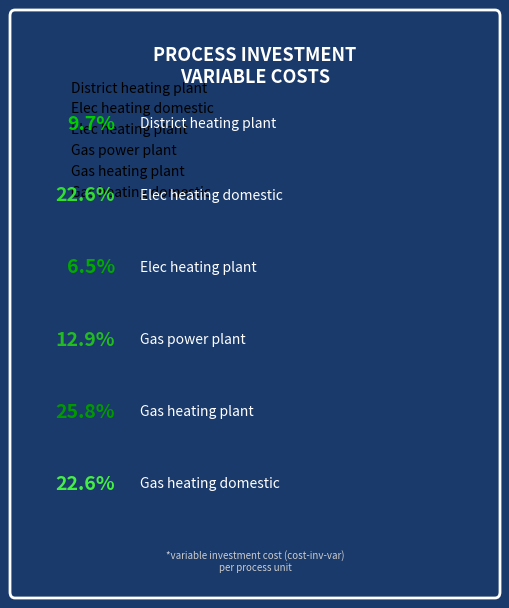

What is the total percentage of Elec heating domestic and Gas heating plant?

48.4%